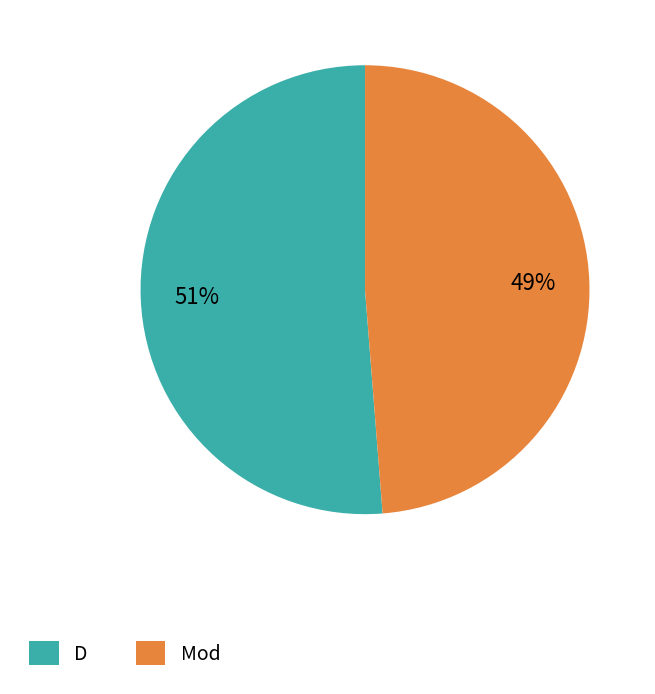

Between Mod and D, which is larger?

D